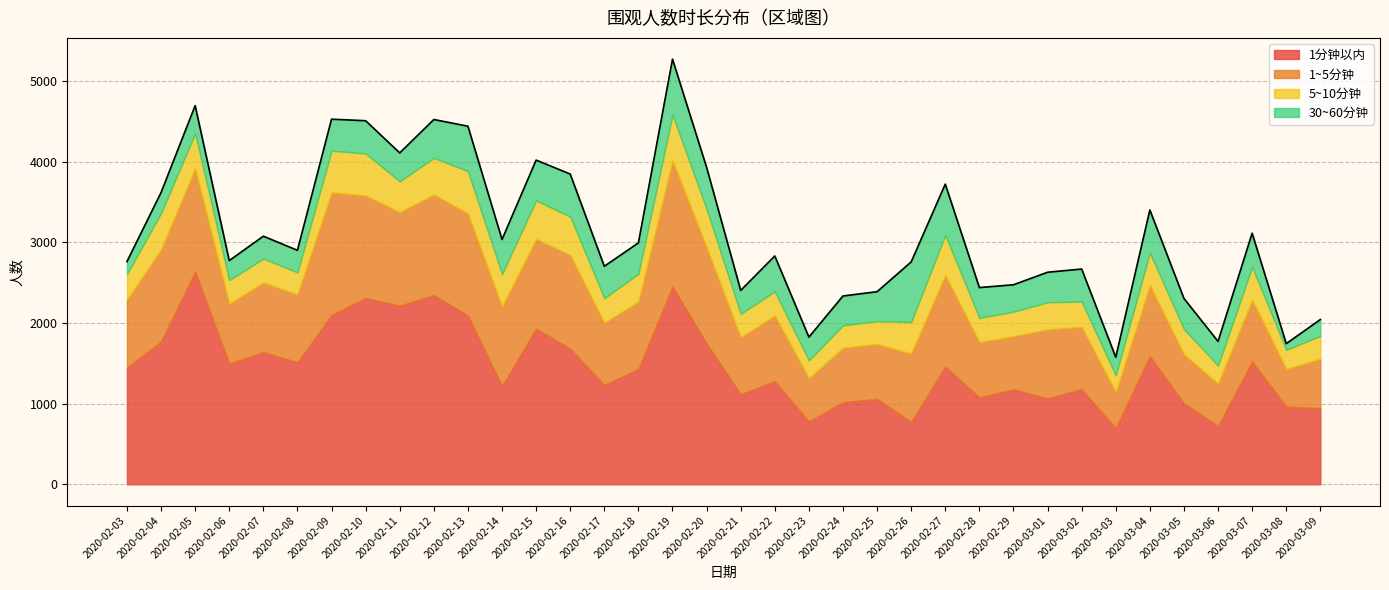

Rank the series at 2020-02-21 from highest to lowest value.

1分钟以内, 1~5分钟, 30~60分钟, 5~10分钟